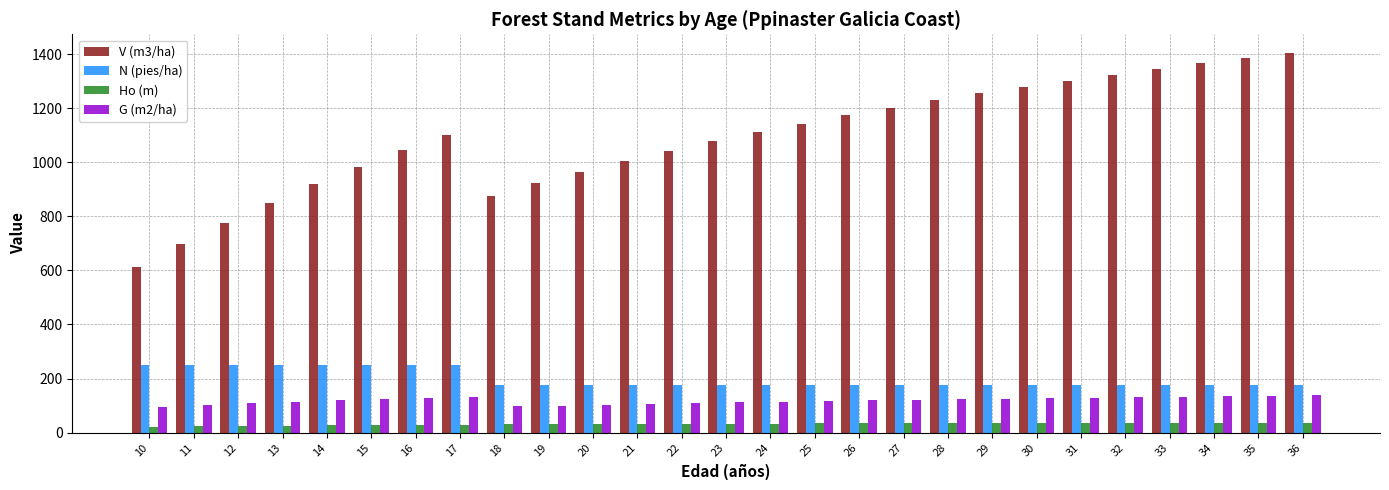

At how many categories does at least one series exceed 755?

25